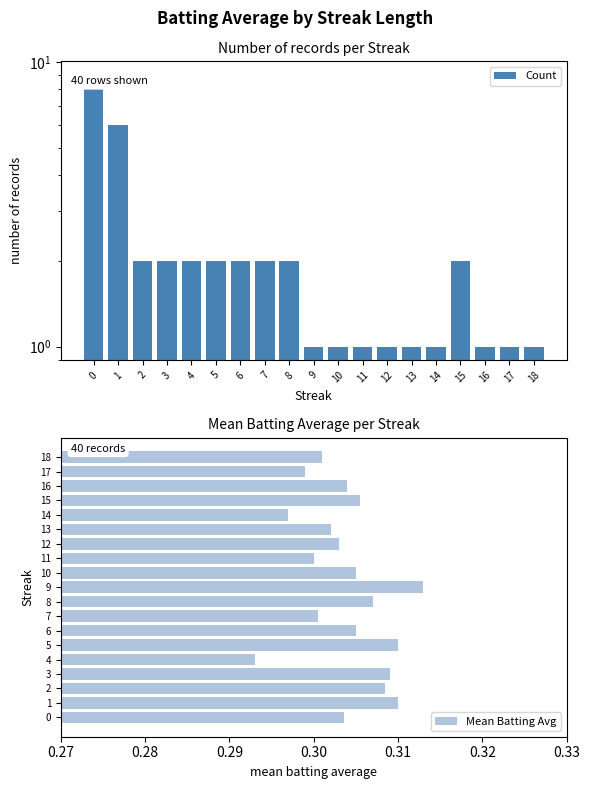

Are the bars grouped side by side (vs. stacked)?

Yes